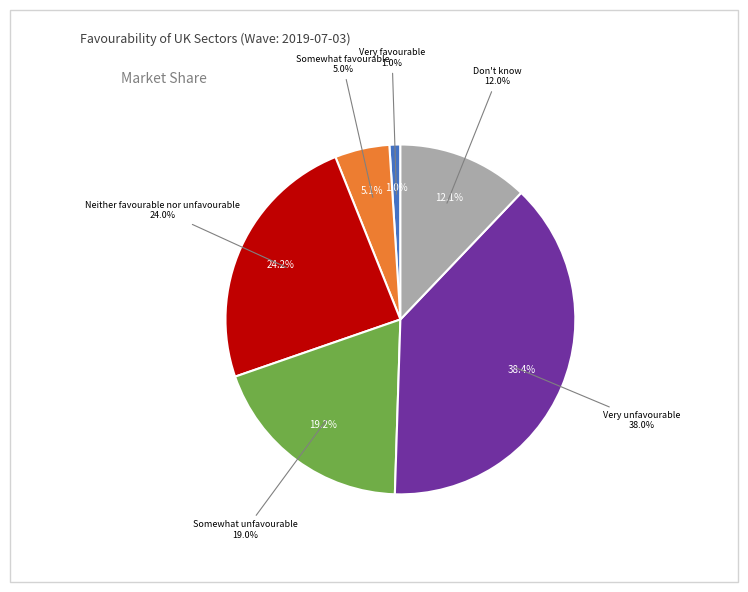

Which slice is the smallest?

Very favourable